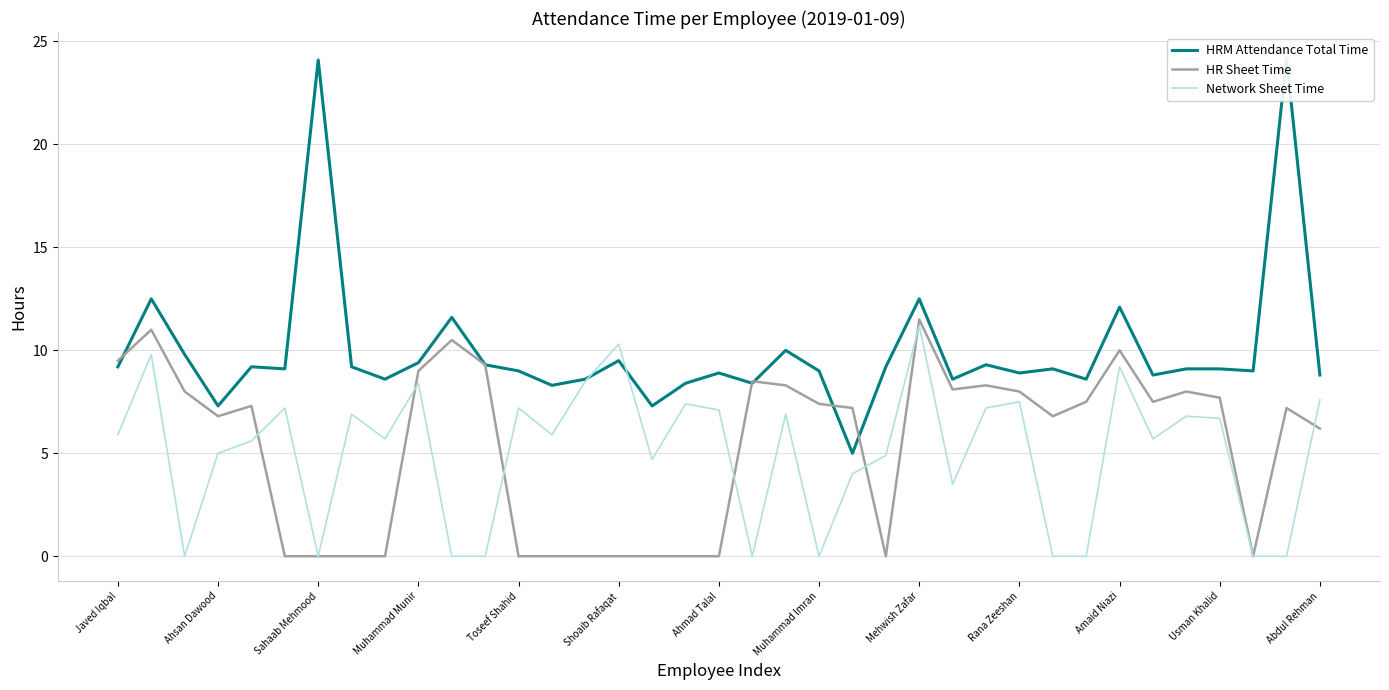

Read the HR Sheet Time value at 22.

7.2